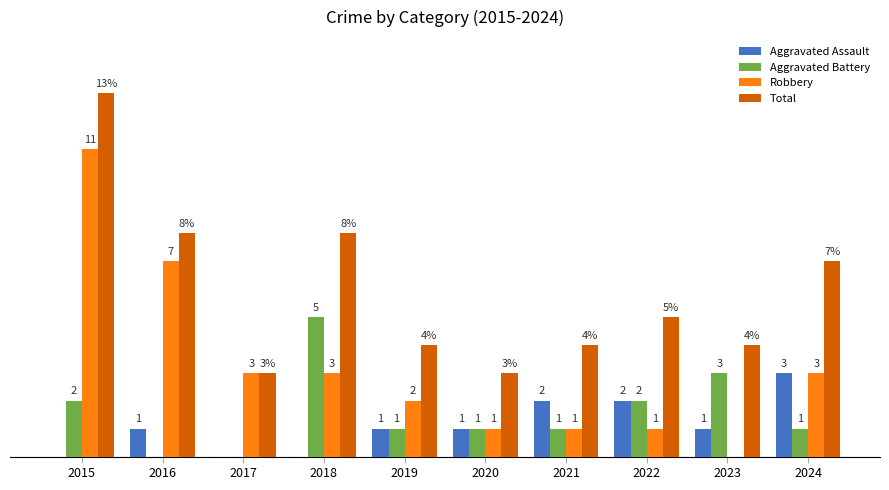

Which series changed the most between 2015 and 2021?

Robbery